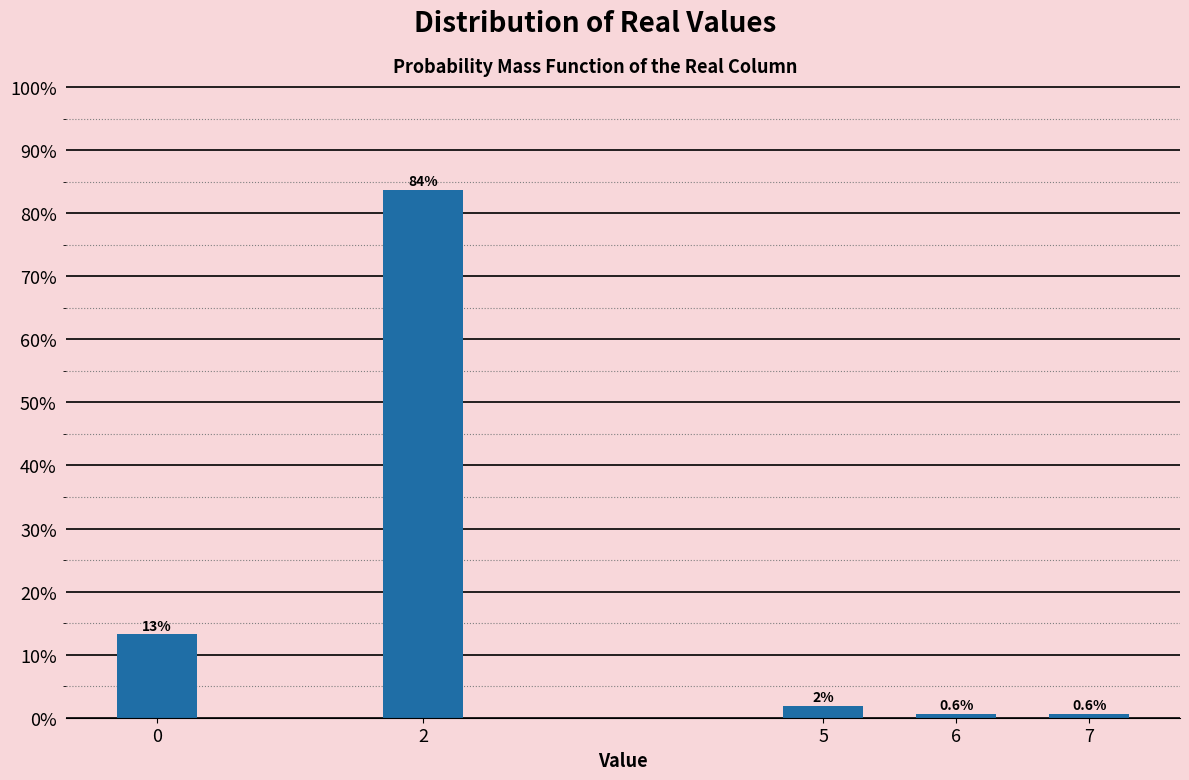

Read the value at 7.

0.6